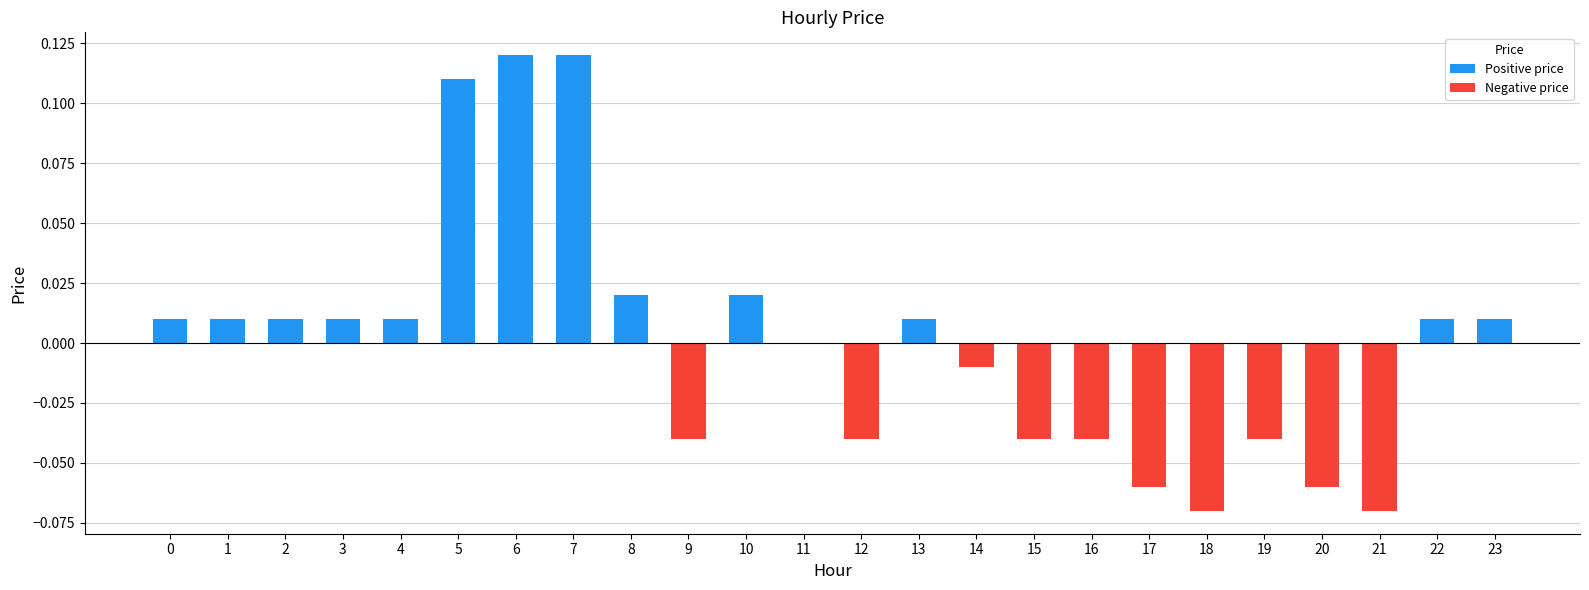

Between 17 and 11, which is larger?

11